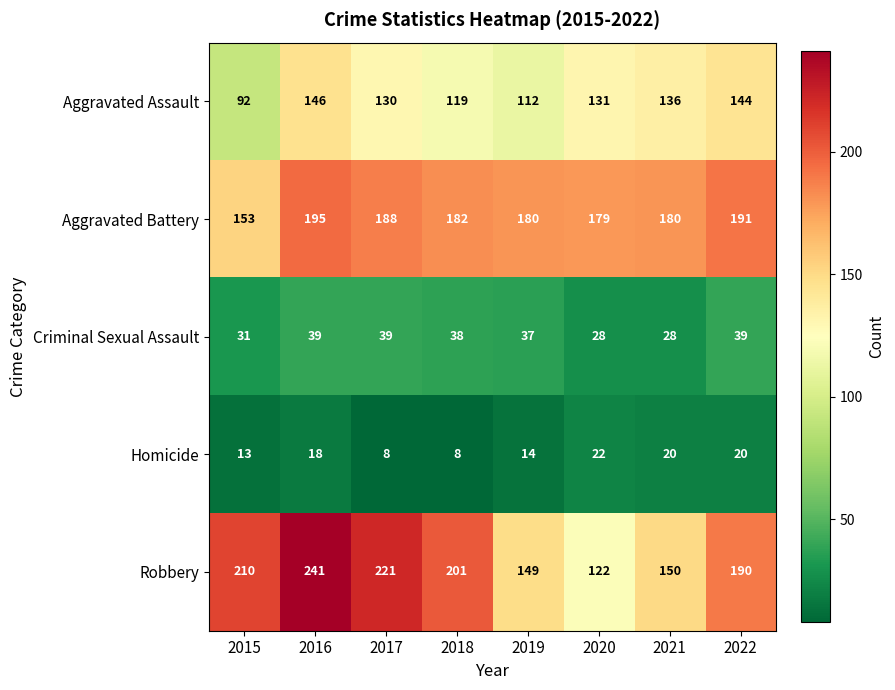

Between 2018 and 2022, which series saw the biggest shift?

Aggravated Assault